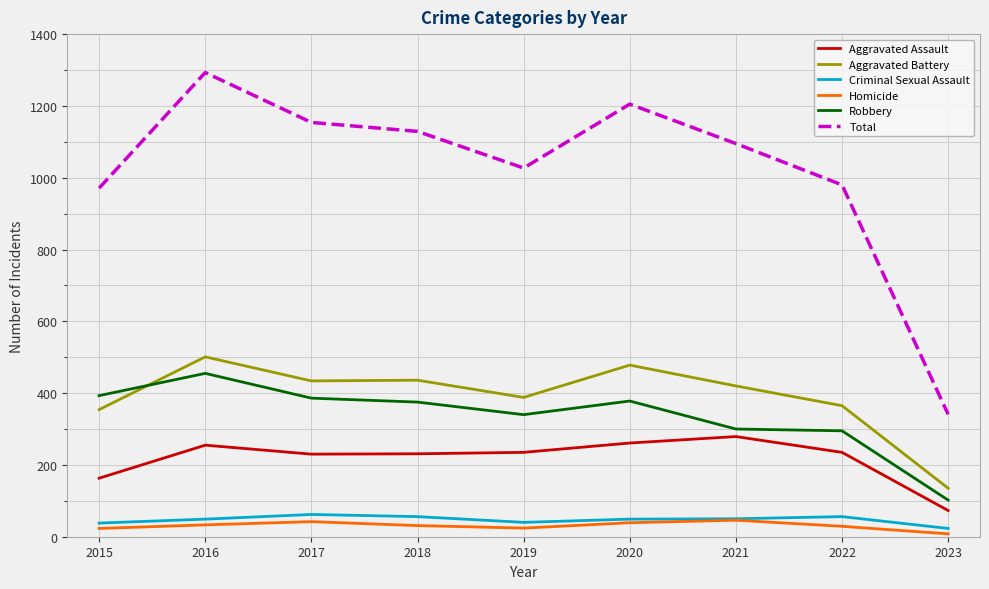

Which series has the widest spread of values?

Total